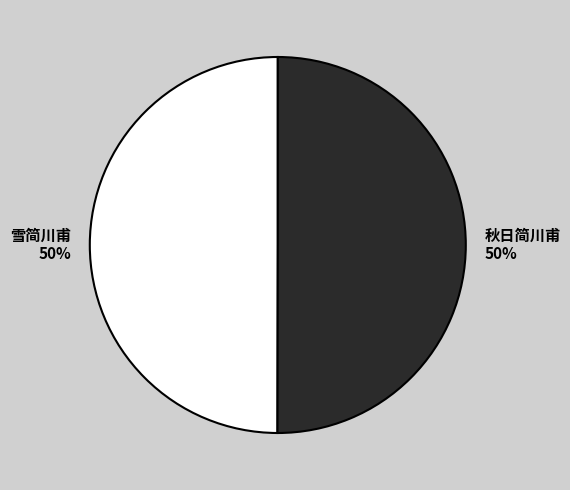

Is it true that 雪简川甫 is 59% of the pie?

False